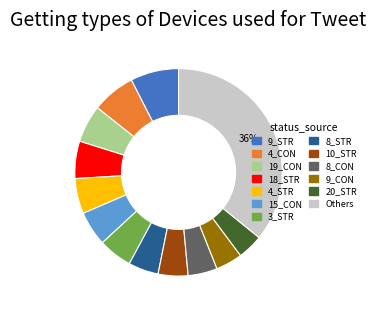

Is there any slice that represents more than half of the pie?

No